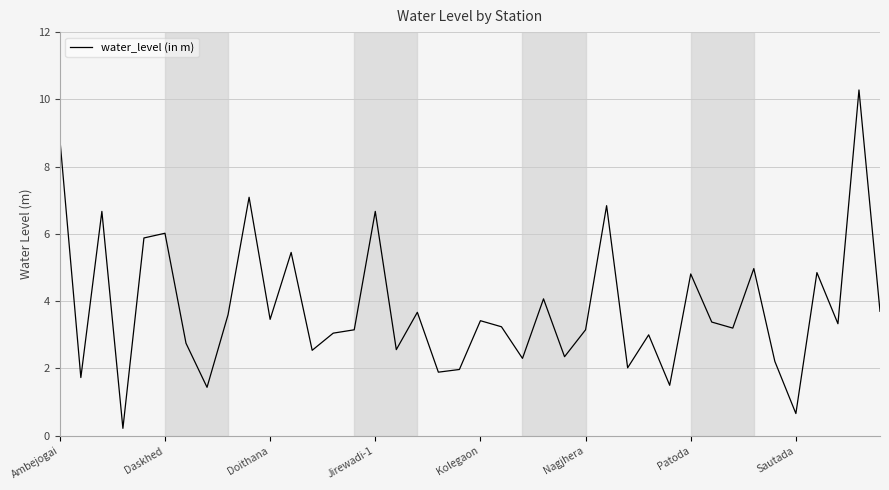

What is the greatest value displayed?

10.3